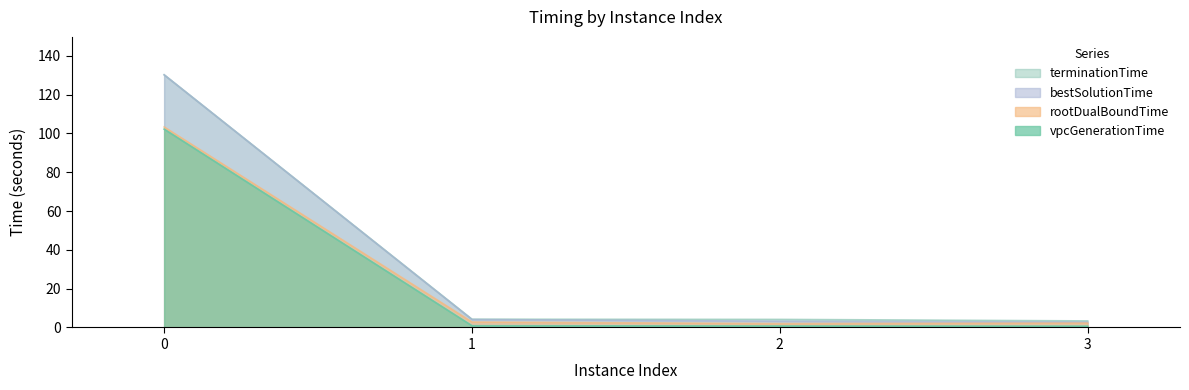

The rootDualBoundTime series shows 1.2 at 2. True or false?

False